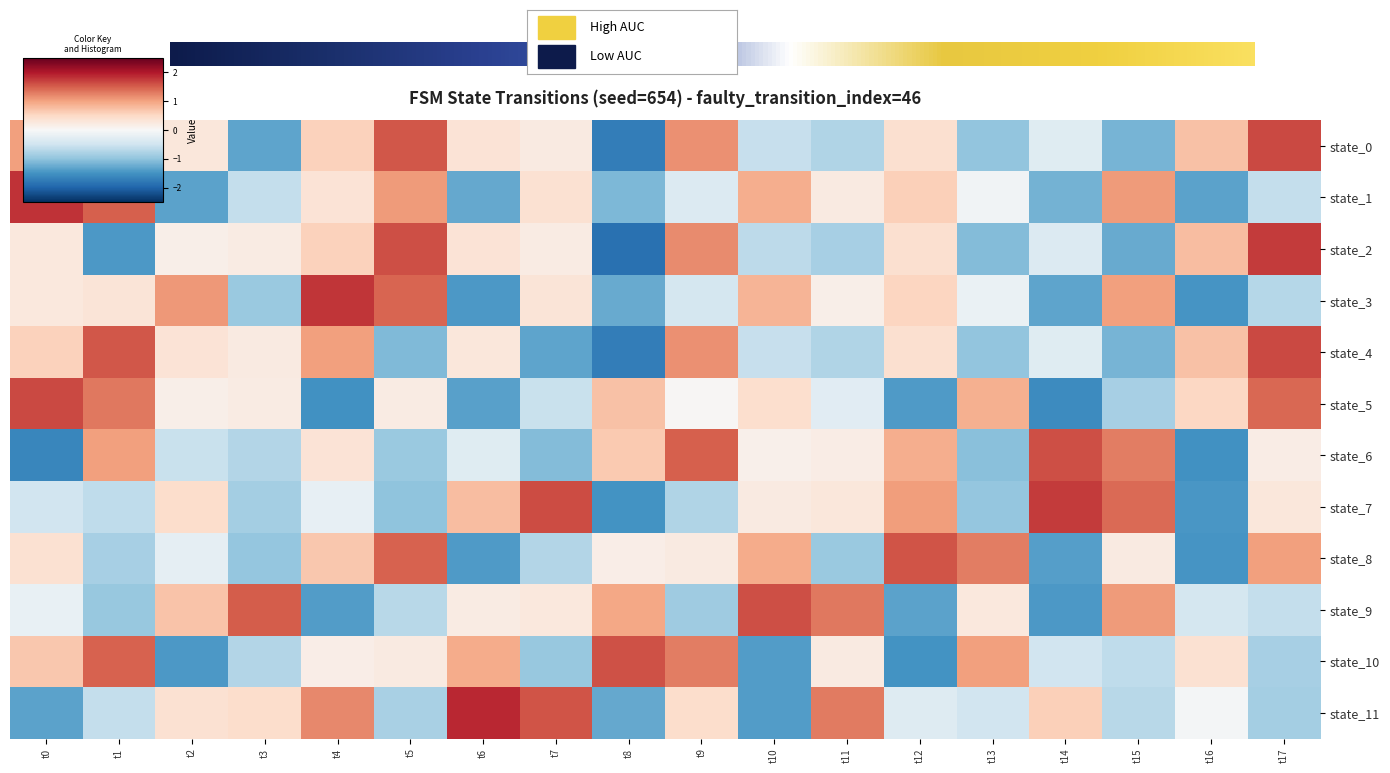

Reading right to left, list all the values displayed in this chart.

0: t17=1.7	t16=0.7	t15=-1.2	t14=-0.3	t13=-1.0	t12=0.4	t11=-0.8	t10=-0.6	t9=1.1	t8=-1.7	t7=0.2	t6=0.3	t5=1.5	t4=0.6	t3=-1.3	t2=0.3	t1=-1.1	t0=1.0
1: t17=-0.6	t16=-1.3	t15=1.1	t14=-1.2	t13=-0.1	t12=0.6	t11=0.2	t10=0.9	t9=-0.3	t8=-1.1	t7=0.4	t6=-1.3	t5=1.1	t4=0.3	t3=-0.6	t2=-1.3	t1=1.5	t0=1.8
2: t17=1.7	t16=0.8	t15=-1.3	t14=-0.3	t13=-1.1	t12=0.4	t11=-0.8	t10=-0.6	t9=1.2	t8=-1.9	t7=0.2	t6=0.3	t5=1.6	t4=0.6	t3=0.2	t2=0.1	t1=-1.4	t0=0.3
3: t17=-0.7	t16=-1.5	t15=1.0	t14=-1.3	t13=-0.2	t12=0.5	t11=0.2	t10=0.9	t9=-0.4	t8=-1.3	t7=0.3	t6=-1.4	t5=1.5	t4=1.8	t3=-0.9	t2=1.1	t1=0.3	t0=0.3
4: t17=1.7	t16=0.7	t15=-1.2	t14=-0.3	t13=-1.0	t12=0.4	t11=-0.8	t10=-0.6	t9=1.1	t8=-1.7	t7=-1.3	t6=0.3	t5=-1.1	t4=1.0	t3=0.2	t2=0.3	t1=1.5	t0=0.6
5: t17=1.4	t16=0.5	t15=-0.8	t14=-1.6	t13=0.9	t12=-1.4	t11=-0.3	t10=0.4	t9=0.0	t8=0.7	t7=-0.6	t6=-1.4	t5=0.2	t4=-1.5	t3=0.2	t2=0.1	t1=1.3	t0=1.6
6: t17=0.2	t16=-1.5	t15=1.3	t14=1.6	t13=-1.0	t12=0.9	t11=0.2	t10=0.1	t9=1.5	t8=0.7	t7=-1.1	t6=-0.3	t5=-0.9	t4=0.3	t3=-0.7	t2=-0.6	t1=1.0	t0=-1.6
7: t17=0.3	t16=-1.4	t15=1.4	t14=1.7	t13=-1.0	t12=1.0	t11=0.3	t10=0.2	t9=-0.7	t8=-1.5	t7=1.6	t6=0.8	t5=-1.0	t4=-0.2	t3=-0.9	t2=0.4	t1=-0.6	t0=-0.5
8: t17=1.0	t16=-1.5	t15=0.2	t14=-1.4	t13=1.3	t12=1.6	t11=-0.9	t10=0.9	t9=0.2	t8=0.2	t7=-0.7	t6=-1.4	t5=1.5	t4=0.7	t3=-1.0	t2=-0.2	t1=-0.8	t0=0.4
9: t17=-0.6	t16=-0.4	t15=1.1	t14=-1.4	t13=0.3	t12=-1.3	t11=1.3	t10=1.6	t9=-0.9	t8=1.0	t7=0.3	t6=0.2	t5=-0.7	t4=-1.4	t3=1.5	t2=0.7	t1=-0.9	t0=-0.2
10: t17=-0.8	t16=0.4	t15=-0.6	t14=-0.5	t13=1.0	t12=-1.5	t11=0.2	t10=-1.4	t9=1.3	t8=1.6	t7=-0.9	t6=0.9	t5=0.2	t4=0.2	t3=-0.7	t2=-1.4	t1=1.5	t0=0.7
11: t17=-0.9	t16=-0.0	t15=-0.7	t14=0.6	t13=-0.5	t12=-0.3	t11=1.3	t10=-1.4	t9=0.4	t8=-1.3	t7=1.6	t6=1.9	t5=-0.8	t4=1.2	t3=0.4	t2=0.4	t1=-0.6	t0=-1.3